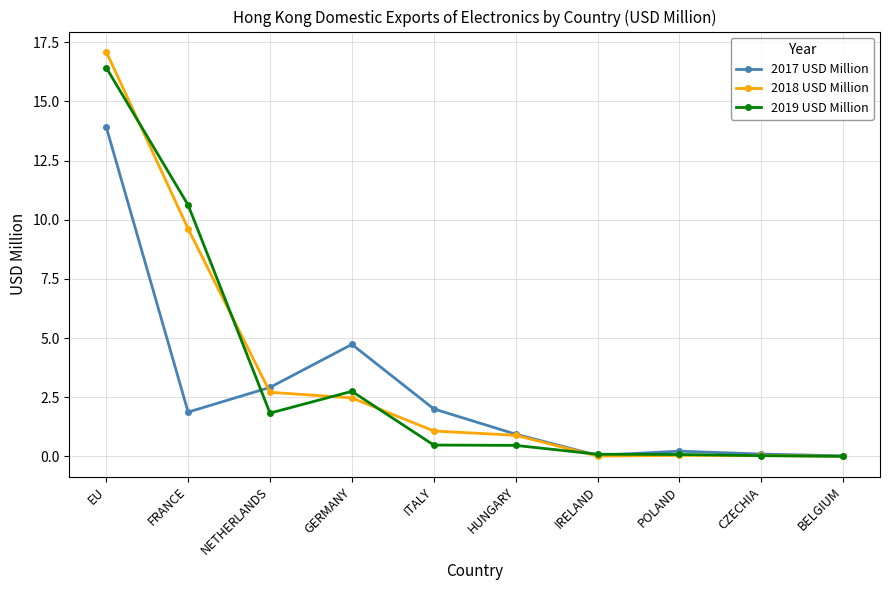

How many lines are shown in the chart?

3